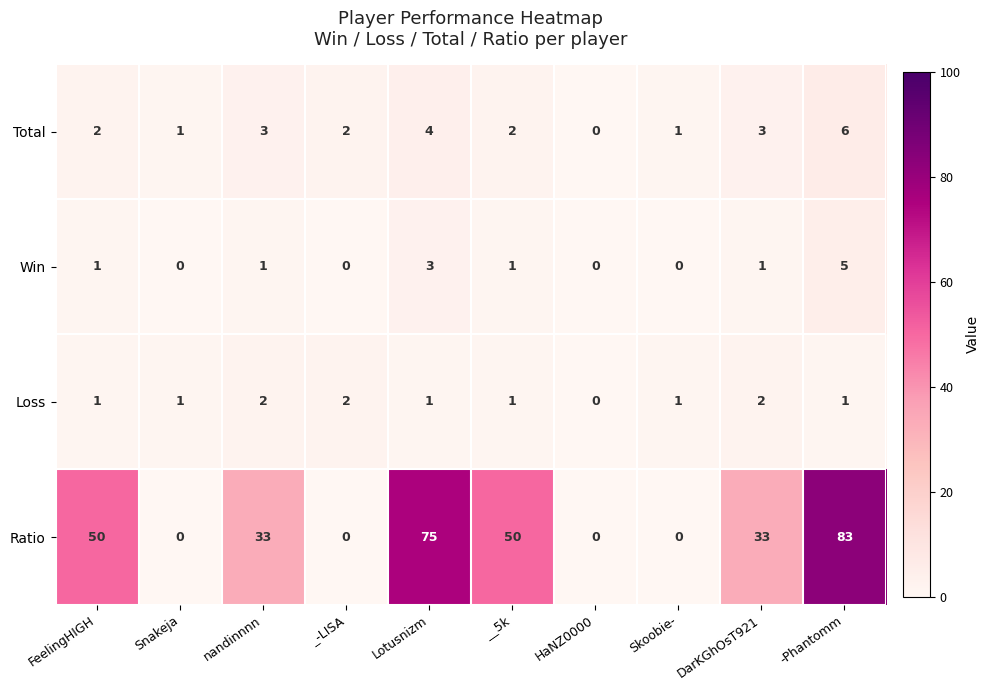

At how many categories does at least one series exceed 15?

6